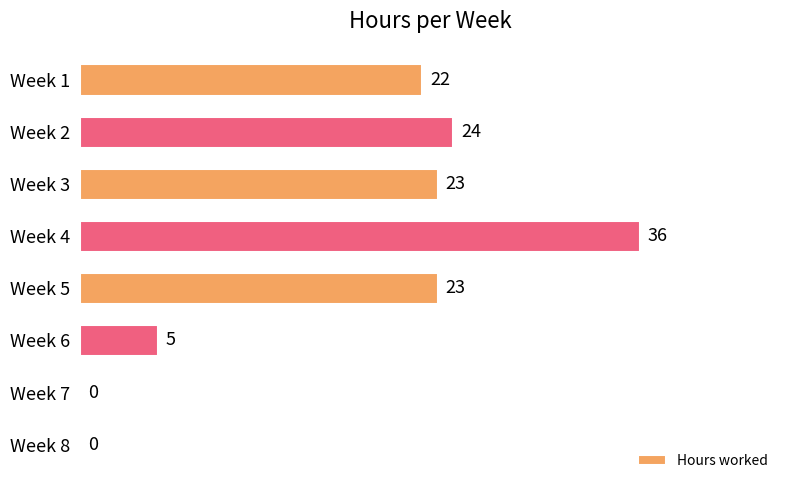

What is the greatest value displayed?

36